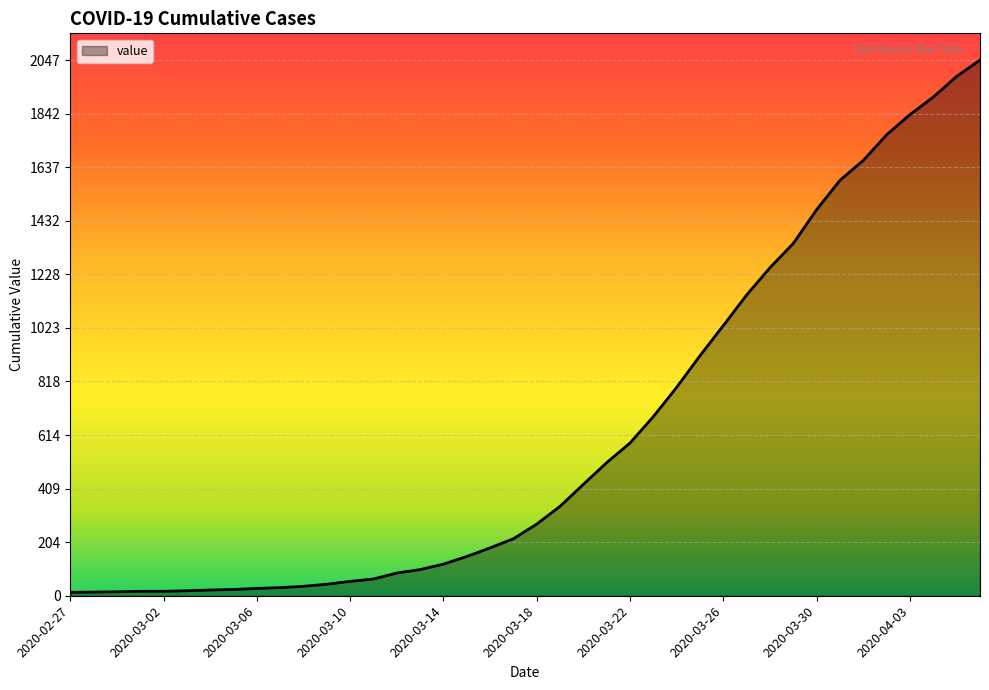

What is the difference between the maximum and minimum values?

2034